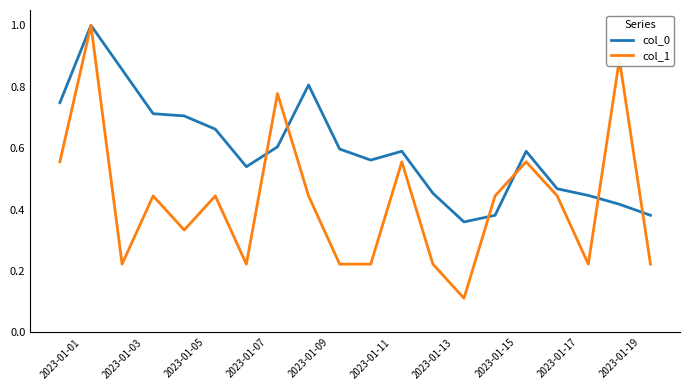

What is the maximum value shown in the chart?

1.0